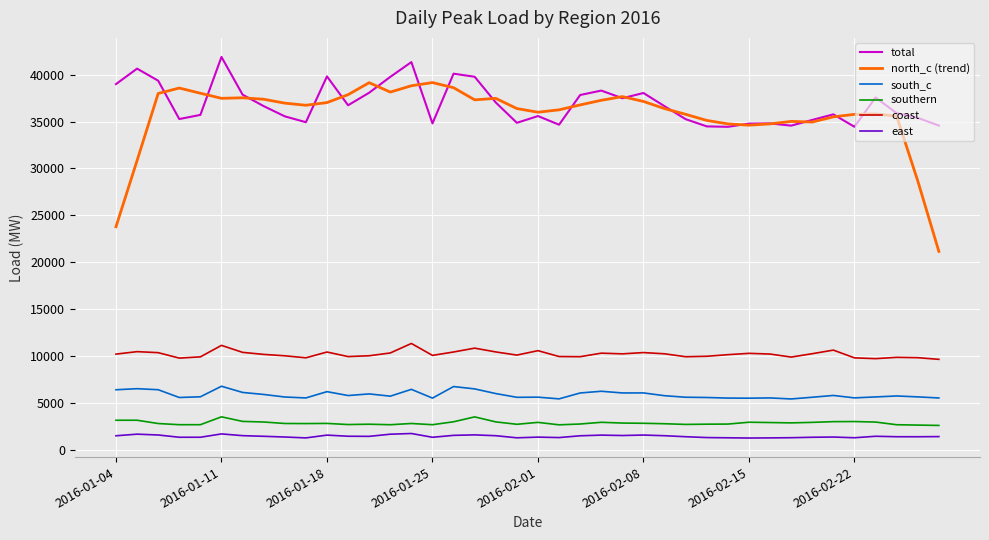

Which series has the largest range (max minus min)?

north_c (trend)